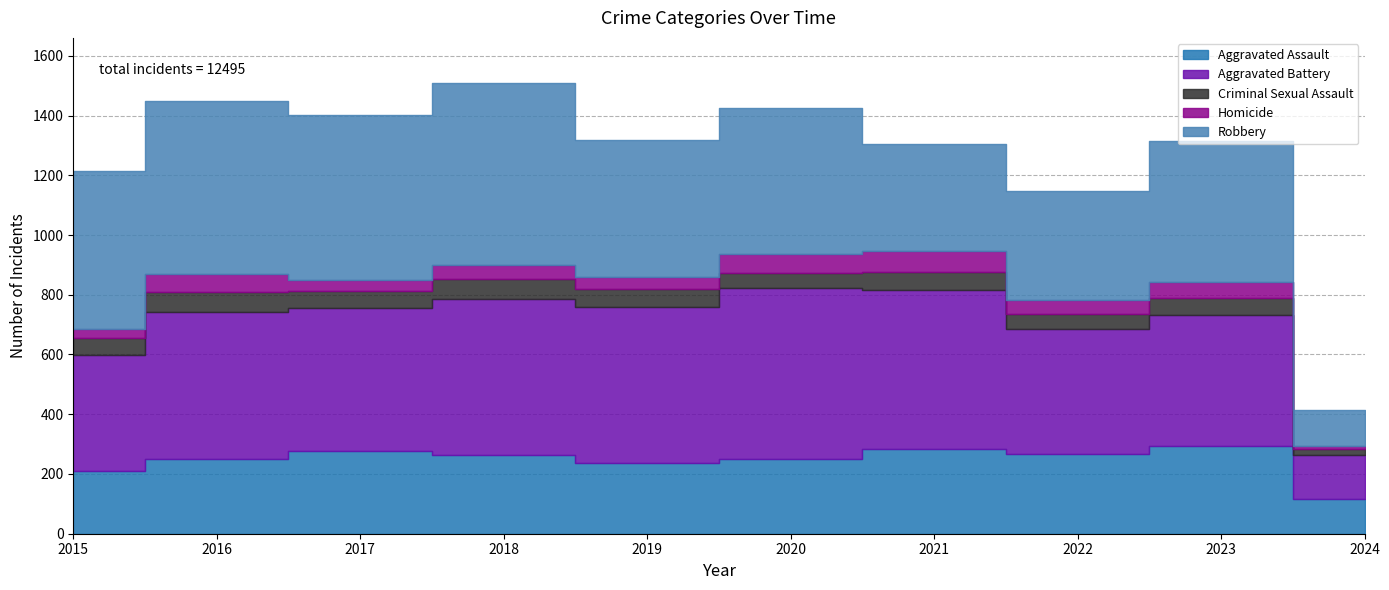

Which series has the largest range (max minus min)?

Robbery